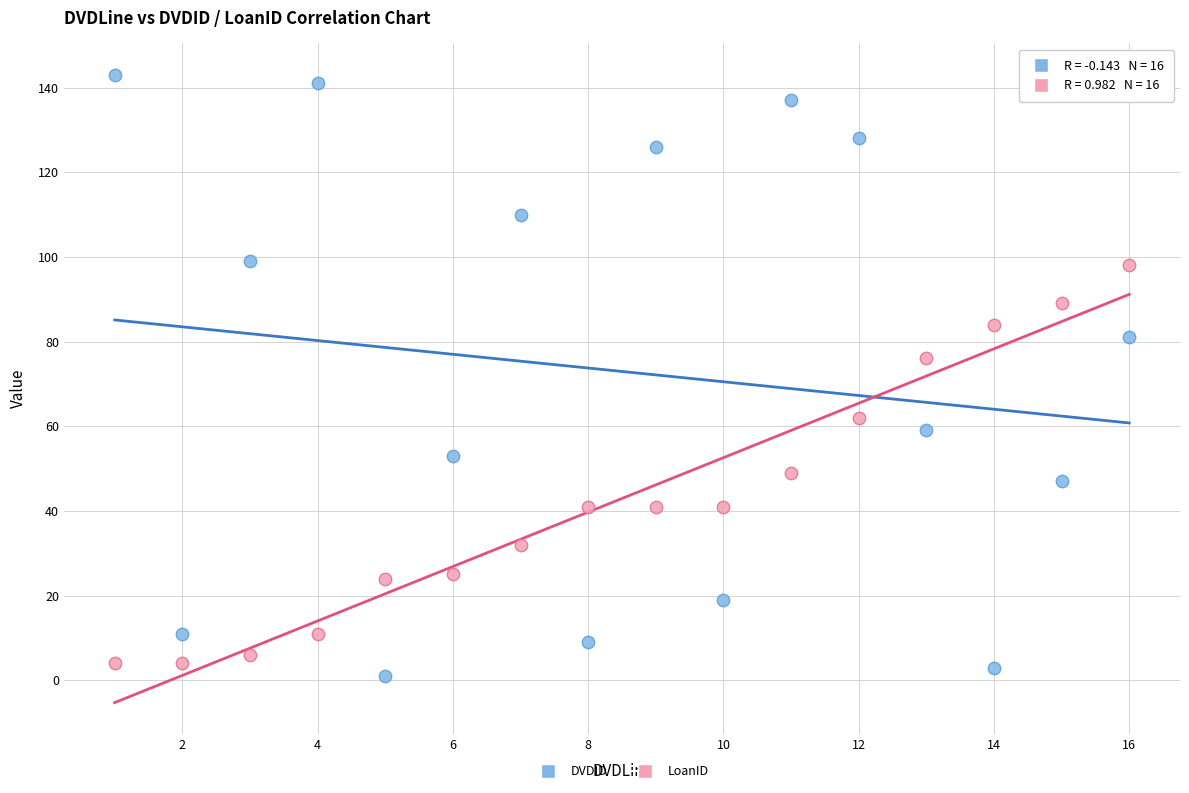

Across all data points, what is the range of Y values (max minus min)?

142